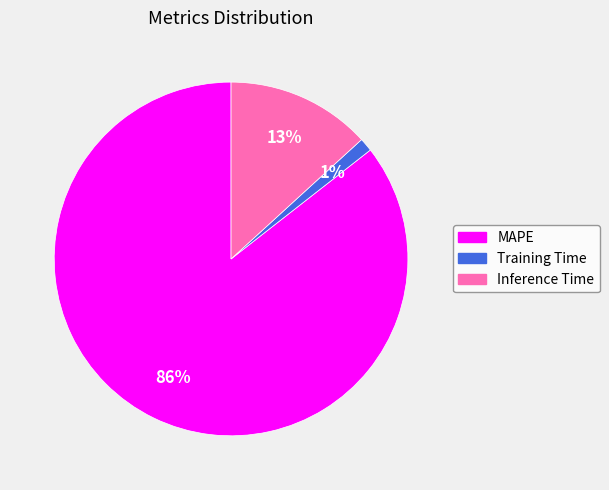

What is the largest slice in the pie chart?

MAPE